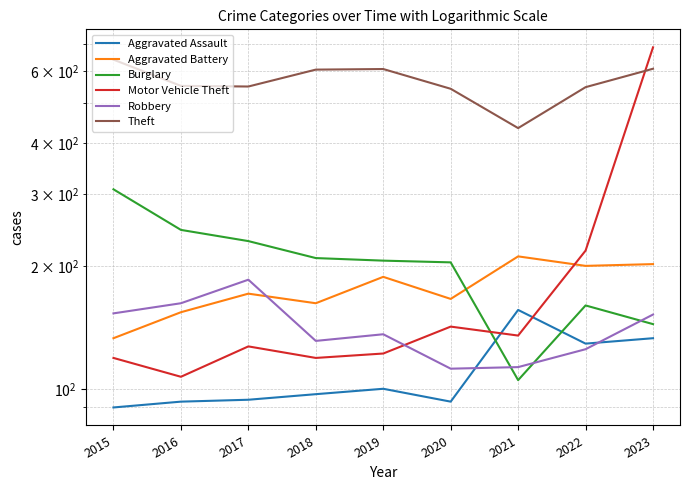

Is the value of Burglary at 2021 greater than the value of Aggravated Assault at 2020?

Yes